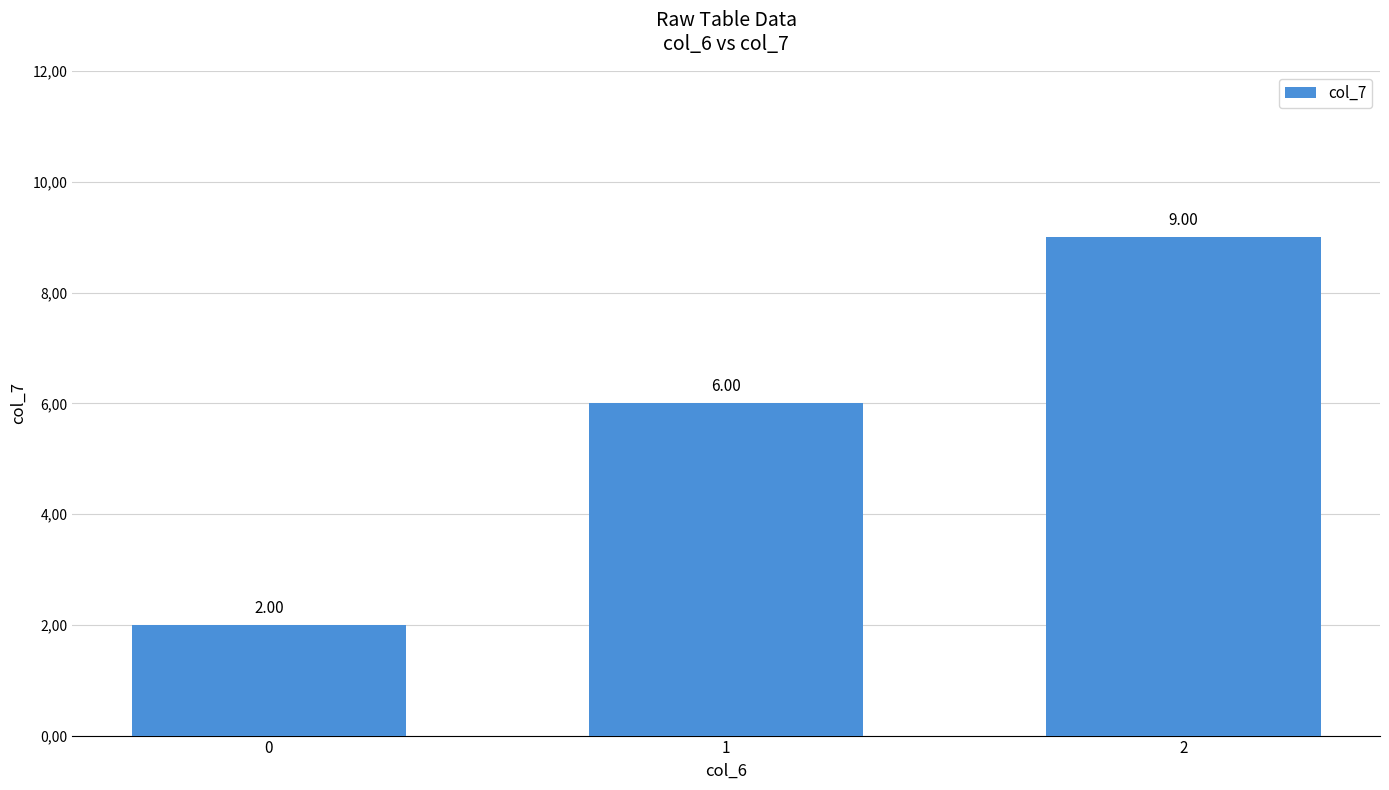

Are the bars horizontal?

No